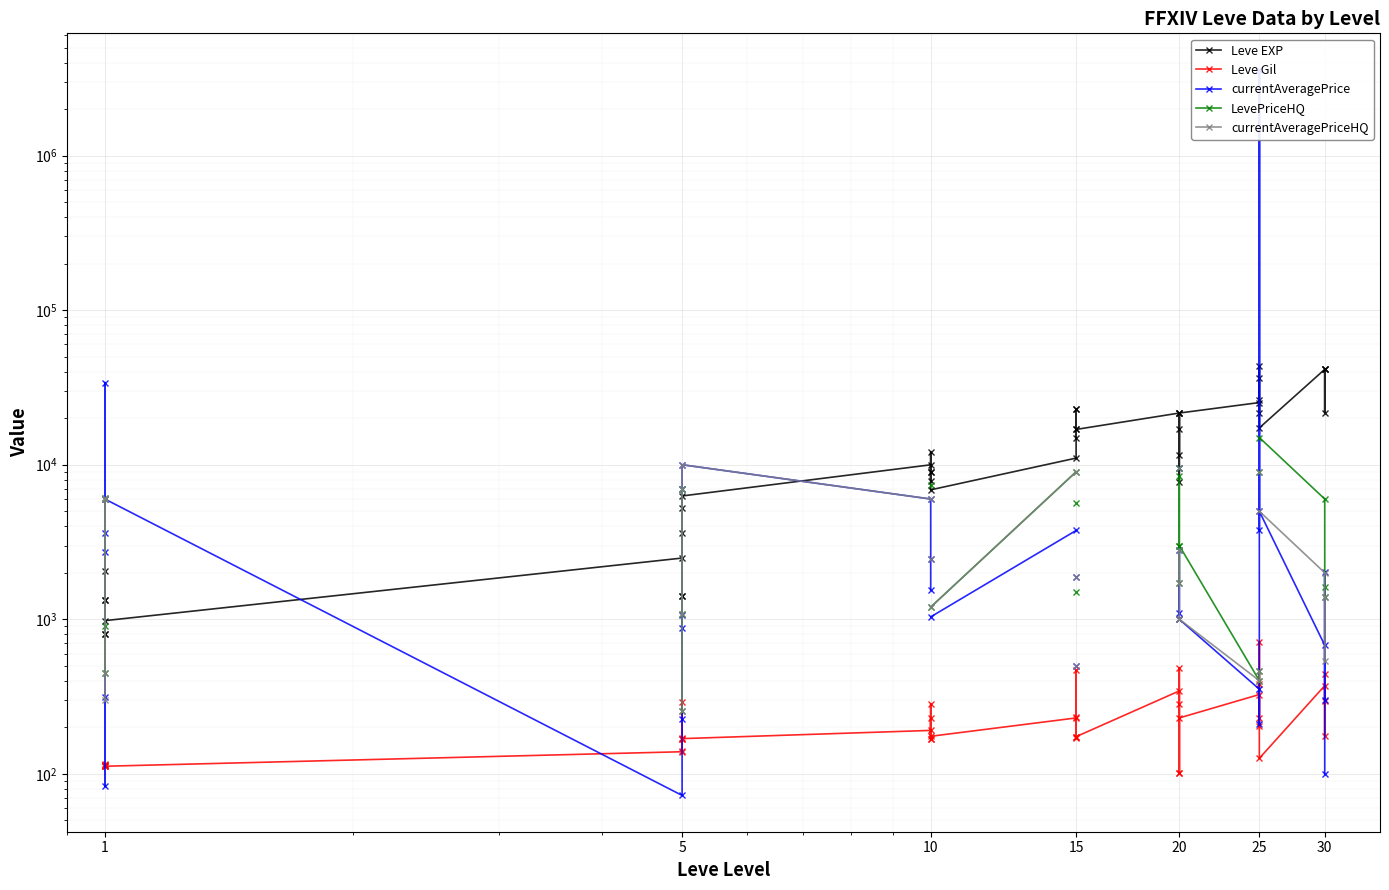

True or false: currentAveragePrice and Leve Gil intersect in this chart.

True